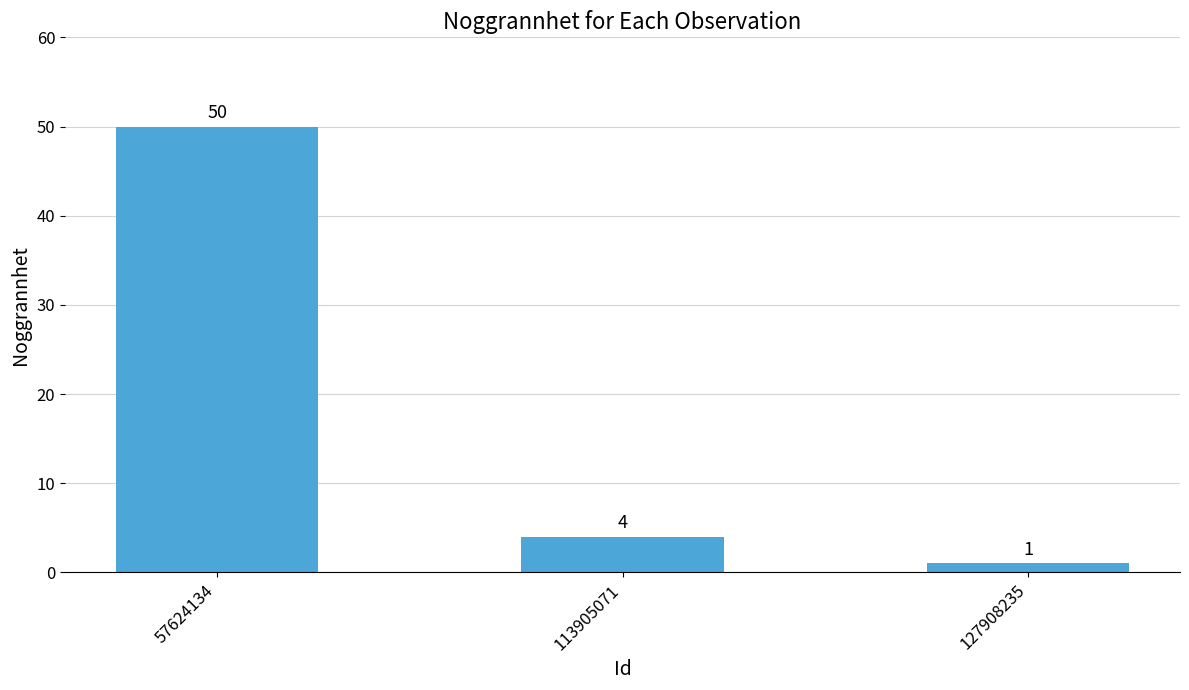

What is the difference between the values at 127908235 and 57624134?

49